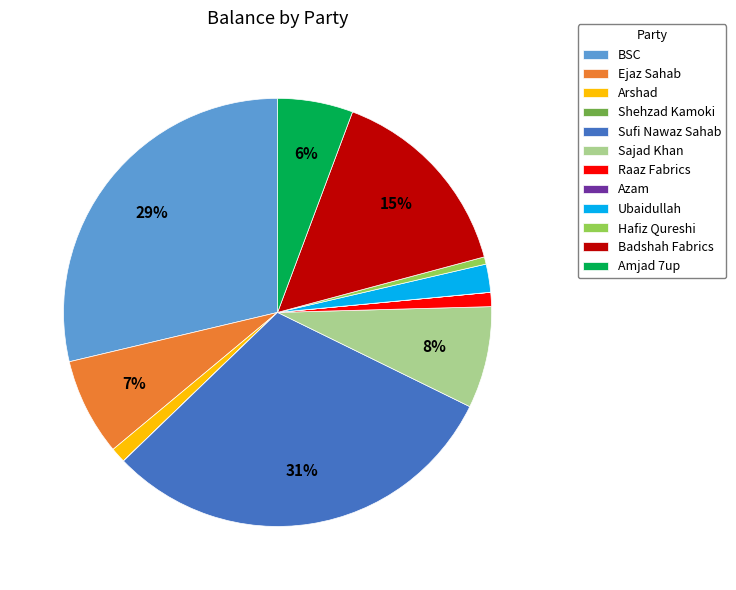

Which category has the biggest portion of the pie?

Sufi Nawaz Sahab